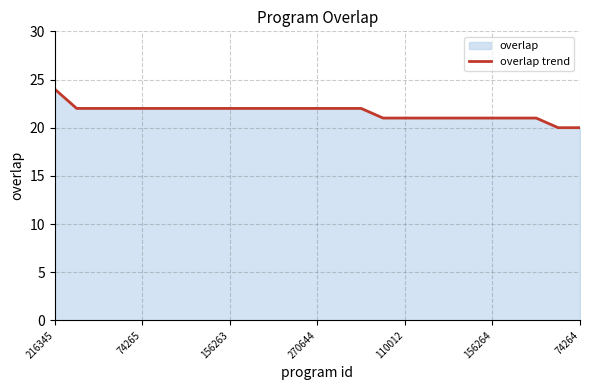

What value does the data have at 74264?

20